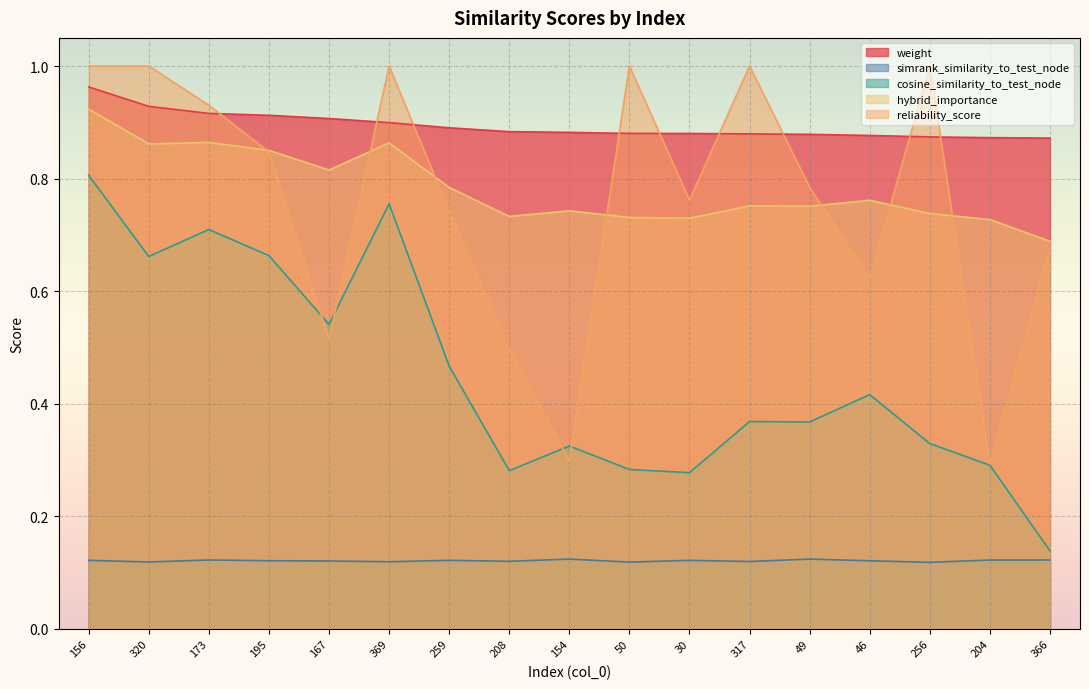

What is the label of the 13th point from the left?

49